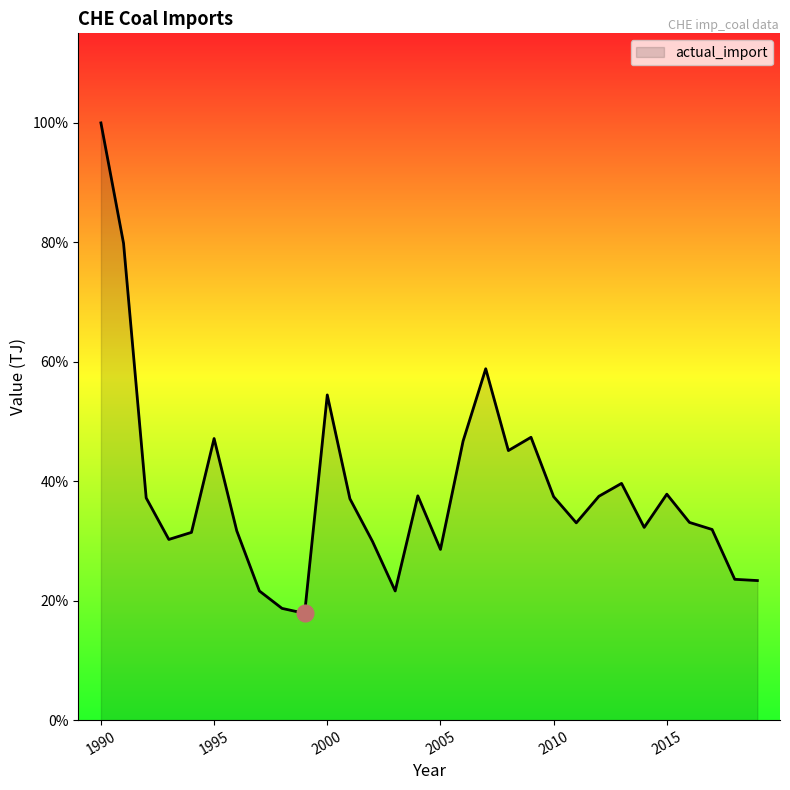

Does the chart have visible grid lines?

No